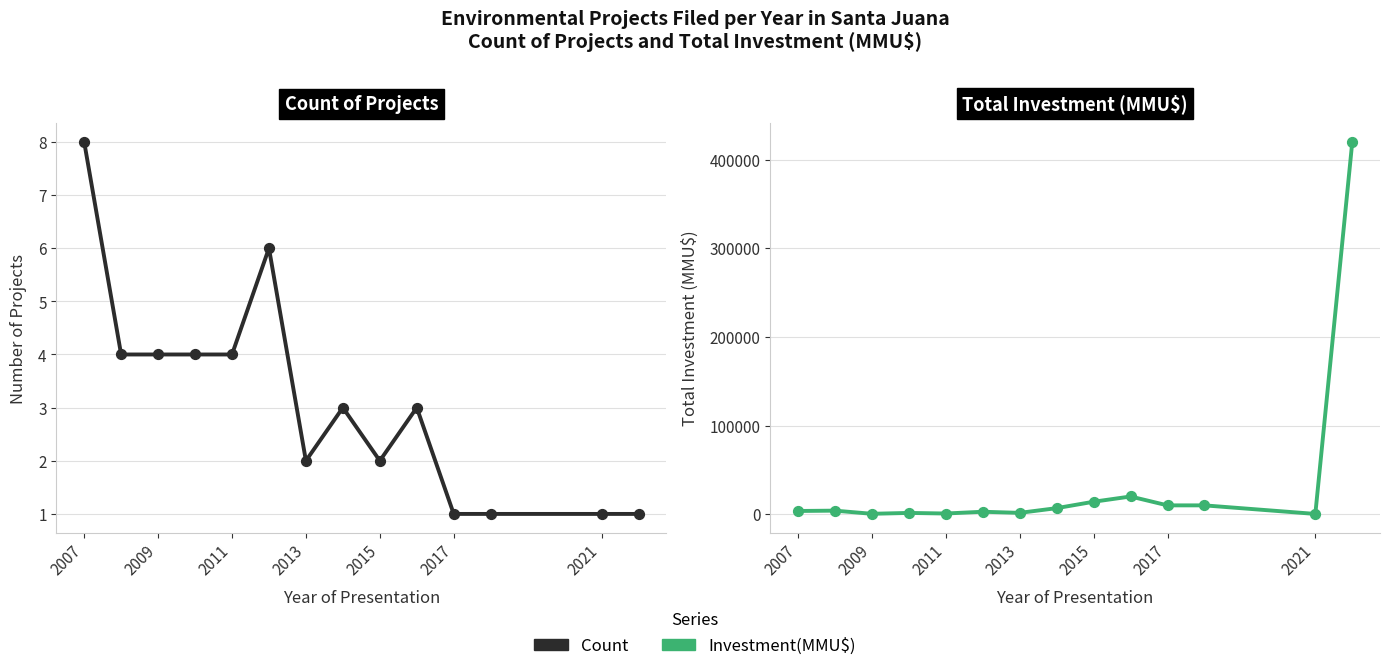

Which series reaches the minimum Y coordinate?

Count of Projects